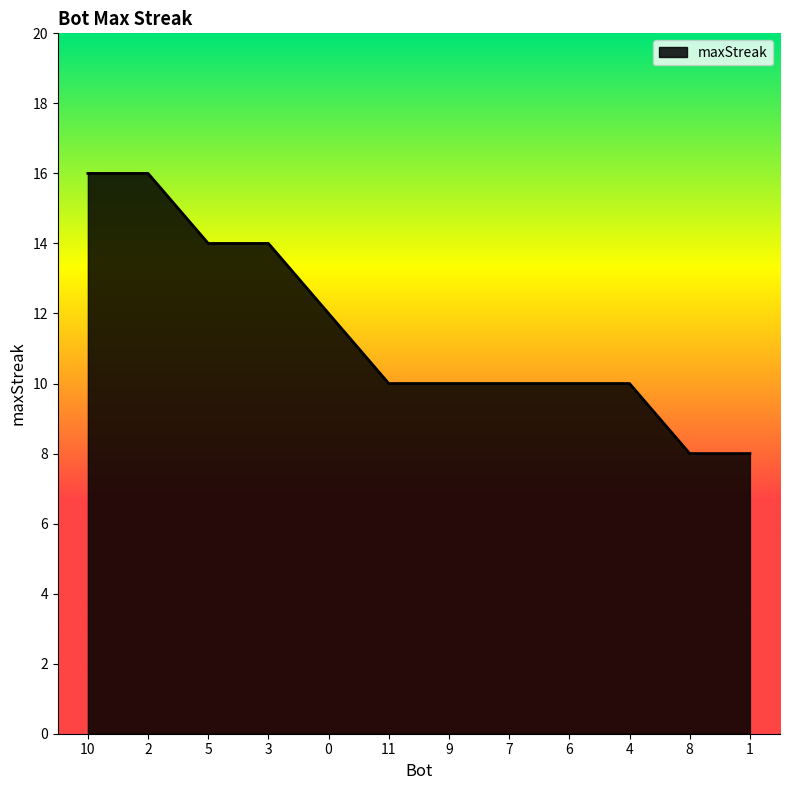

The value at 8 is 5. True or false?

False